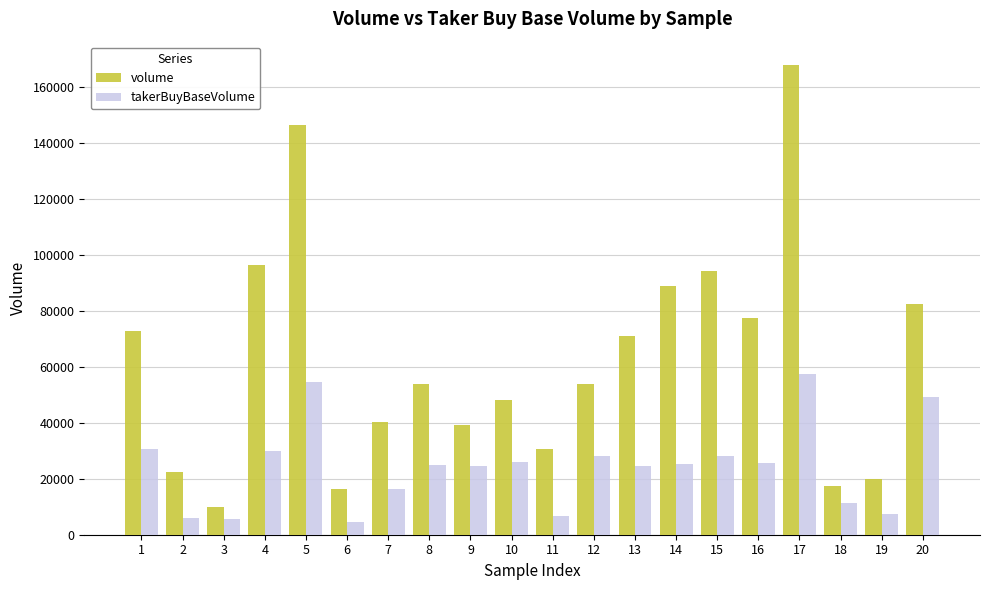

List the series in order of their peak value, highest first.

volume, takerBuyBaseVolume